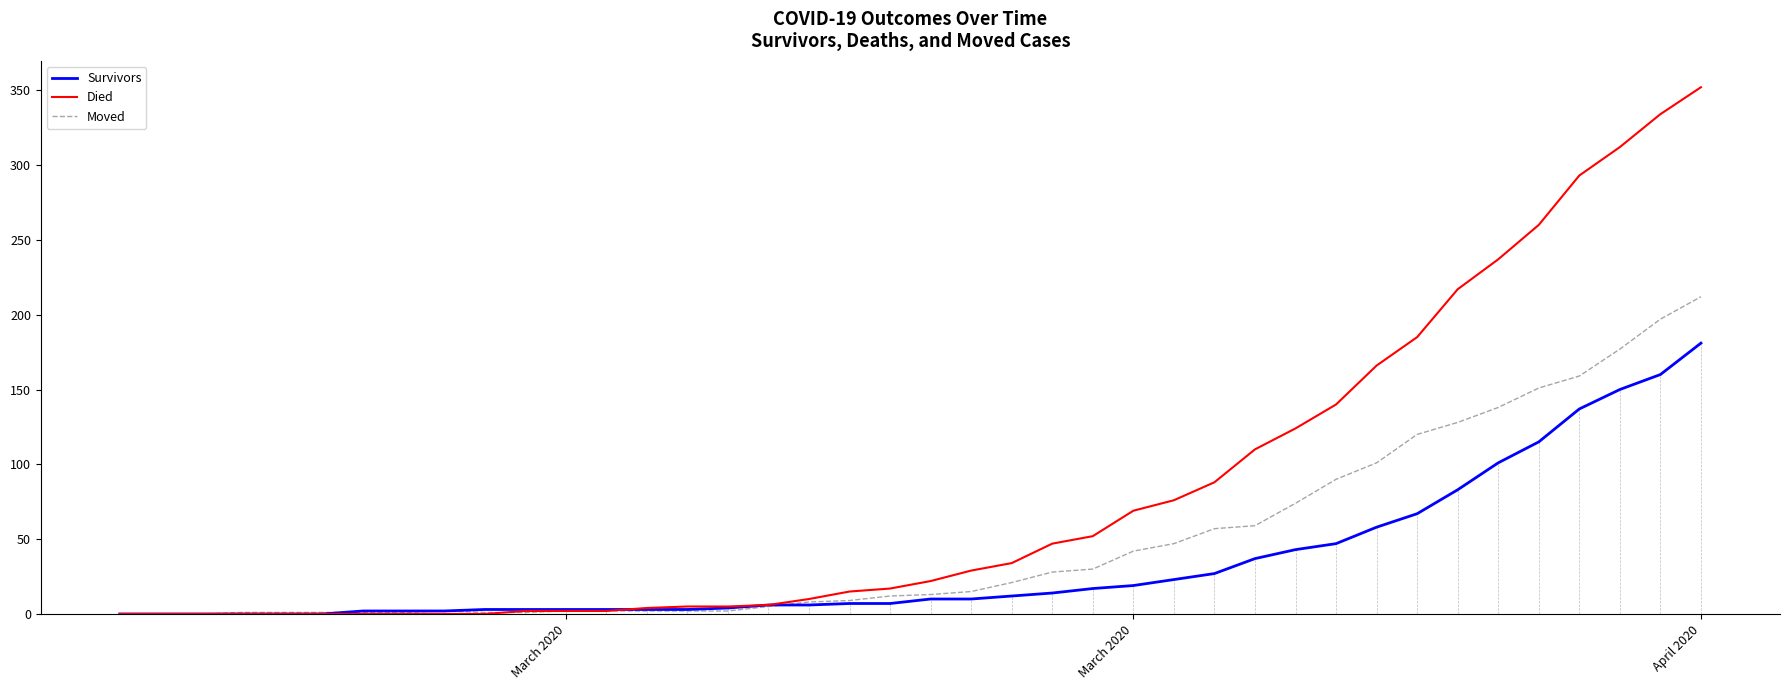

Which series has the largest range (max minus min)?

Died